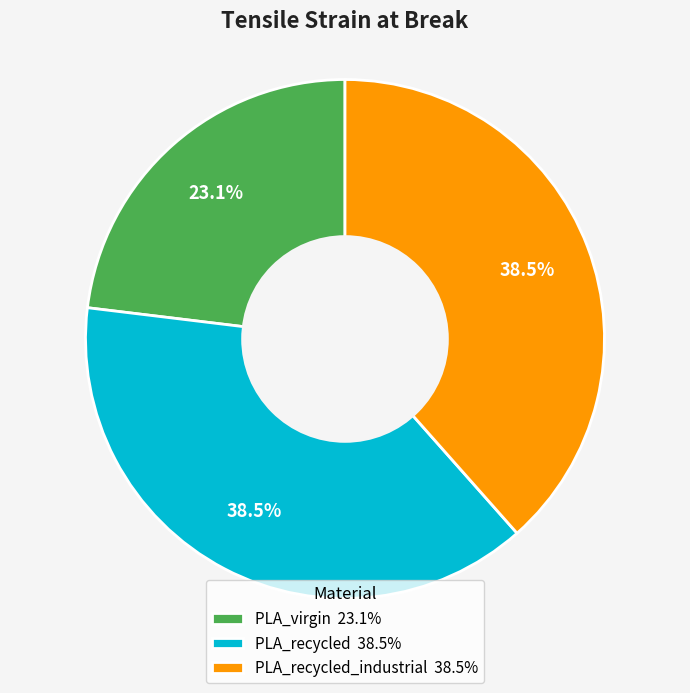

Is the sum of PLA_virgin 23.1% and PLA_recycled_industrial 38.5% greater than half?

Yes